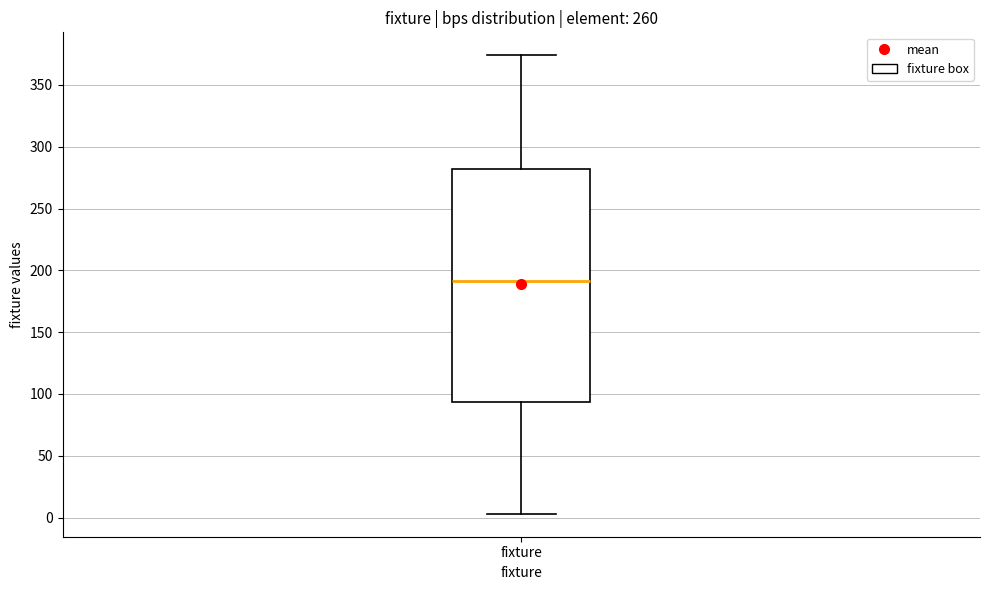

Transcribe this box plot: give where the median line is, the range the box spans, and where the two whiskers end, as read against the y-axis. The values are not printed on the chart, so give them approximately, as read against the axis.

median 190, box 95 to 280, whiskers 5 to 375